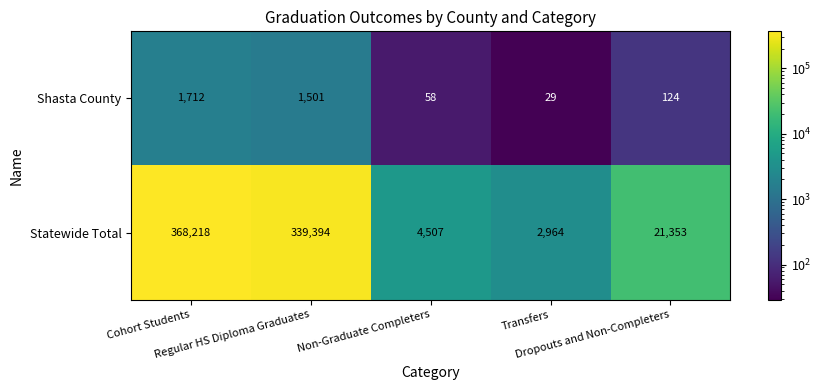

Which series has the largest total across all categories?

Statewide Total